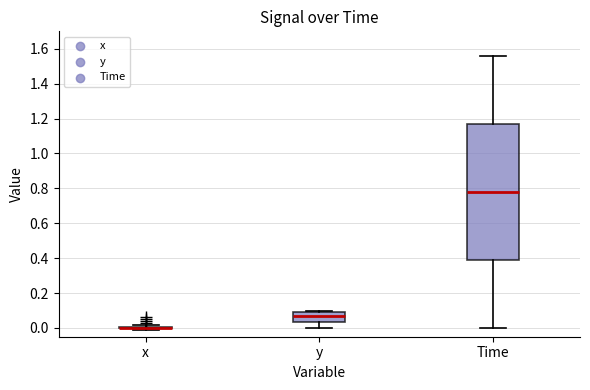

Reading left to right, transcribe this box plot: for each box, give where its median line is, the range the box spans, and where its two whiskers end, as read against the y-axis. The values are not printed on the chart, so give them approximately, as read against the axis.

x: box collapsed to a line at 0.00, whiskers 0.00 to 0.02
y: median 0.08, box 0.04 to 0.10, whiskers 0.00 to 0.10 (just above the box's upper edge)
Time: median 0.78, box 0.40 to 1.18, whiskers 0.00 to 1.56